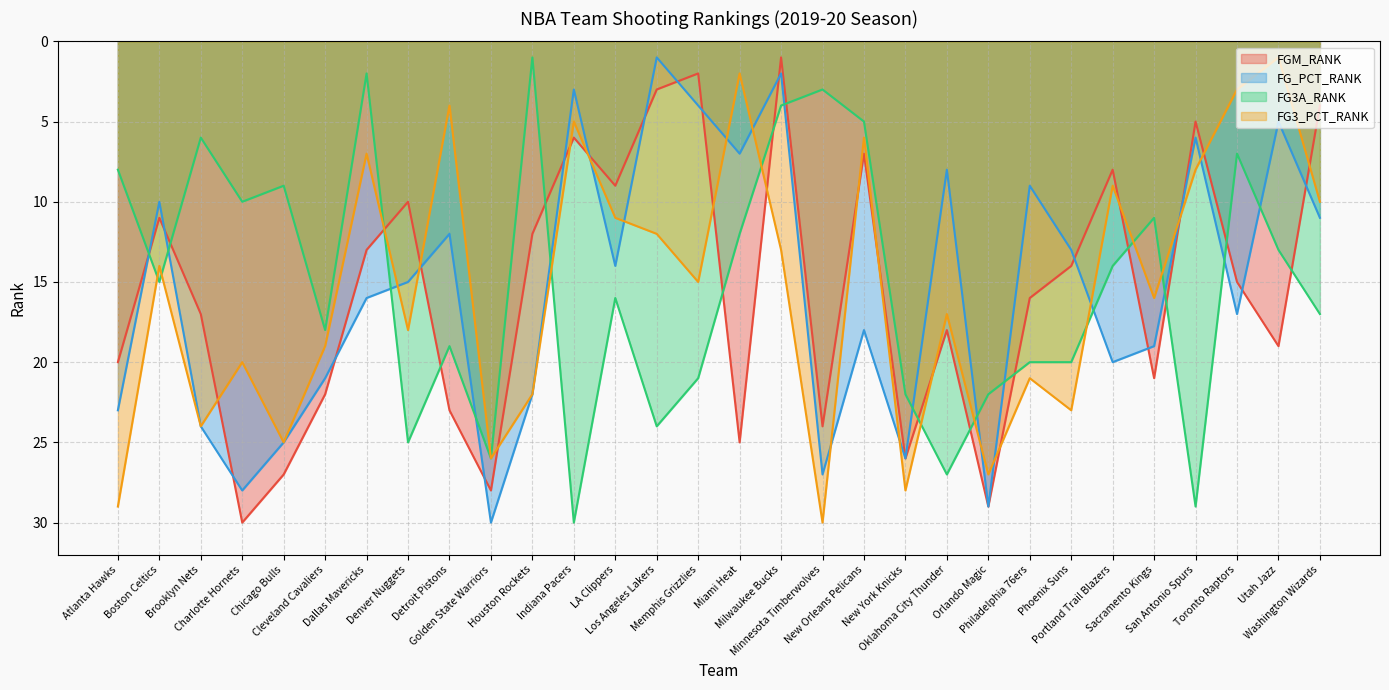

How many values in the FG_PCT_RANK series are below 16?

15